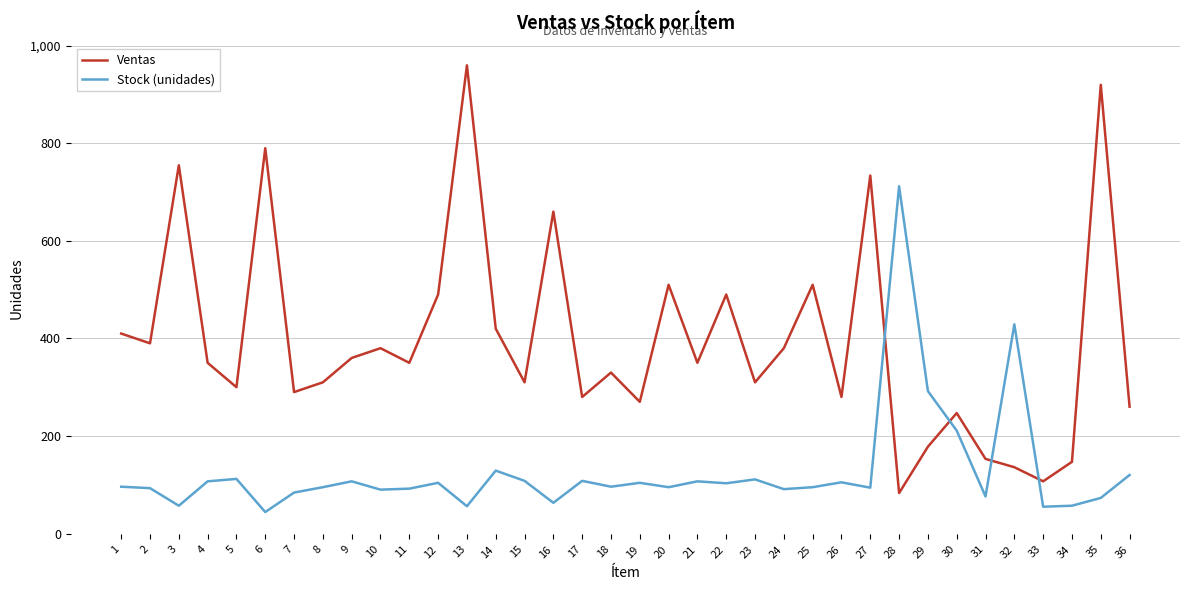

Does the chart display data point markers on the line(s)?

No